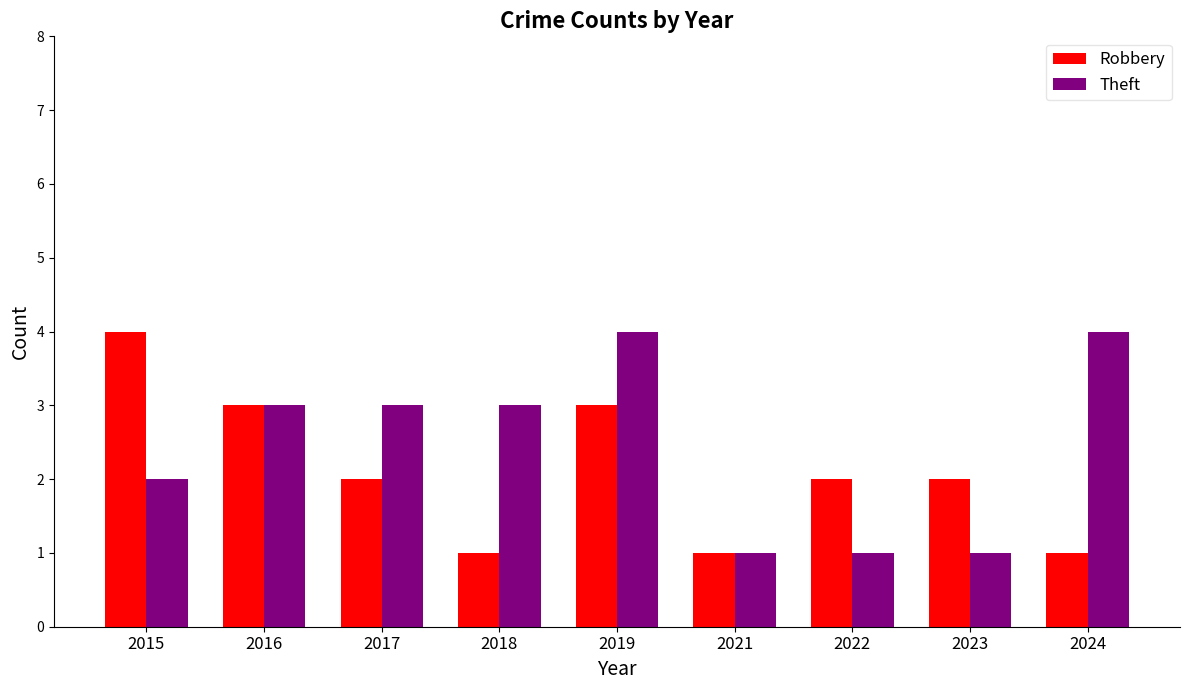

What is the spread (max minus min) of values at 2024?

3